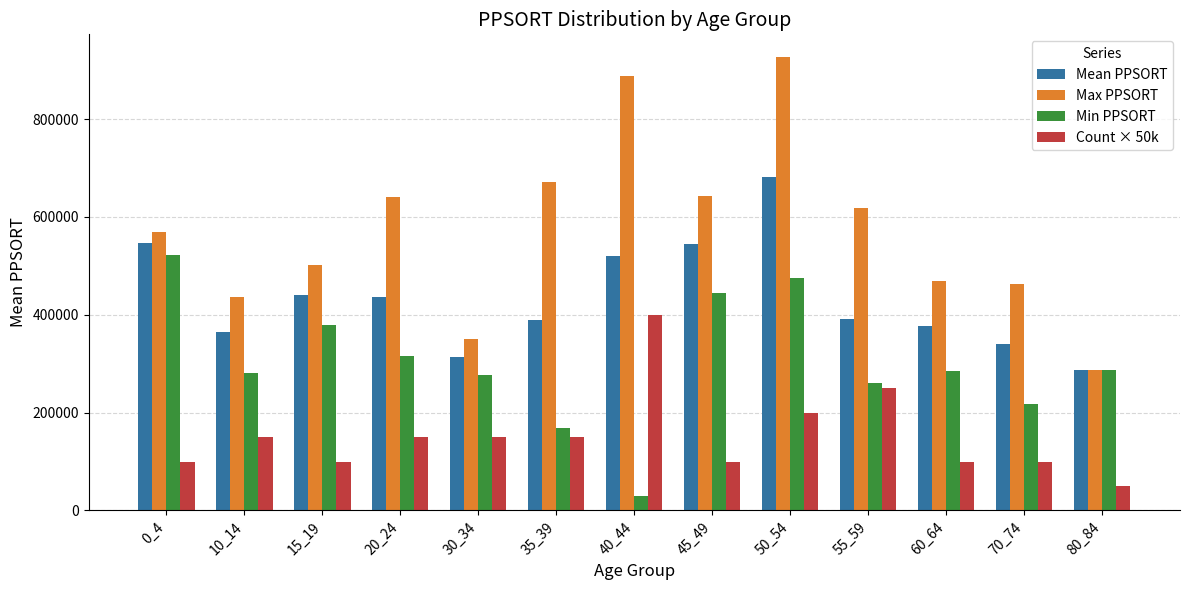

At which category is the sum across all series the highest?

50_54